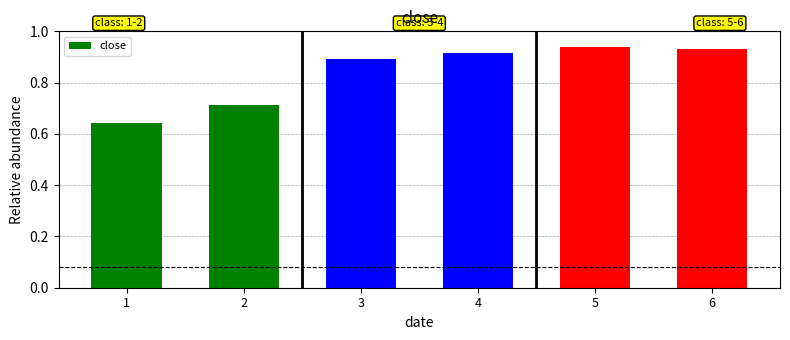

The chart shows a value of 0.9 at 5. True or false?

True